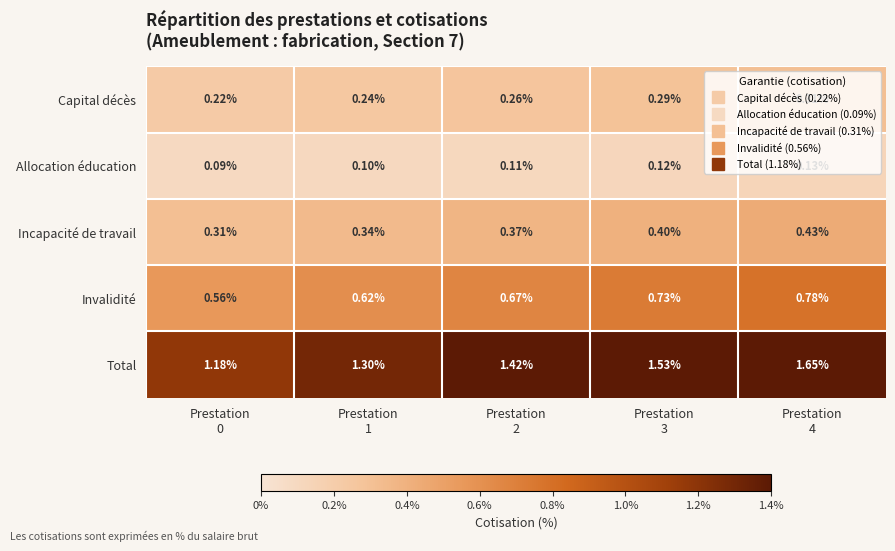

Which series has the largest range (max minus min)?

Total